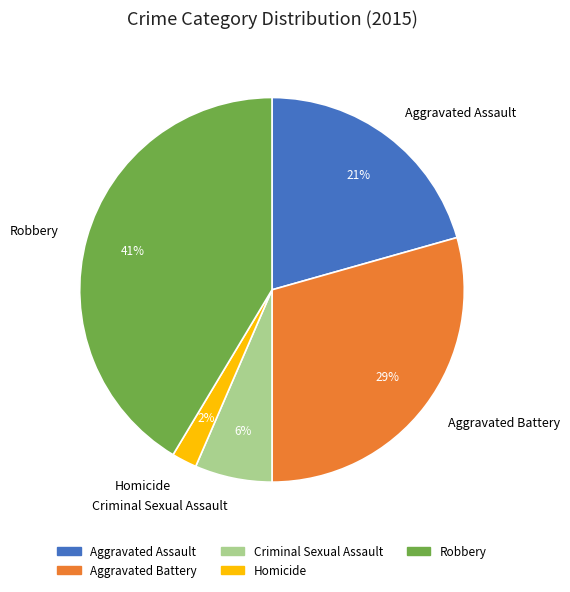

Is there a majority slice in this chart?

No